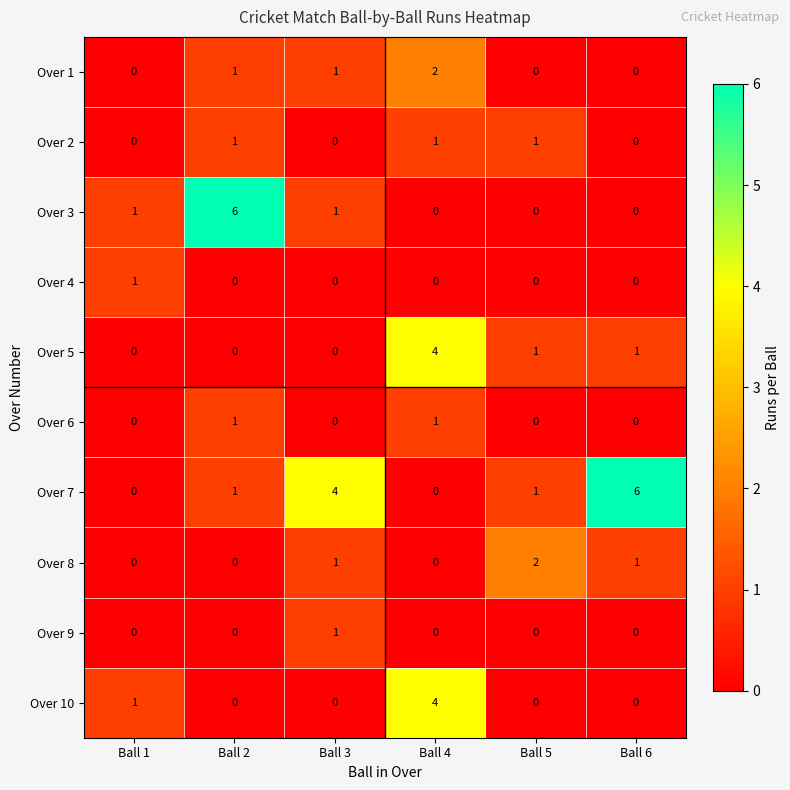

The value of Over 5 at Ball 1 is 3. True or false?

False